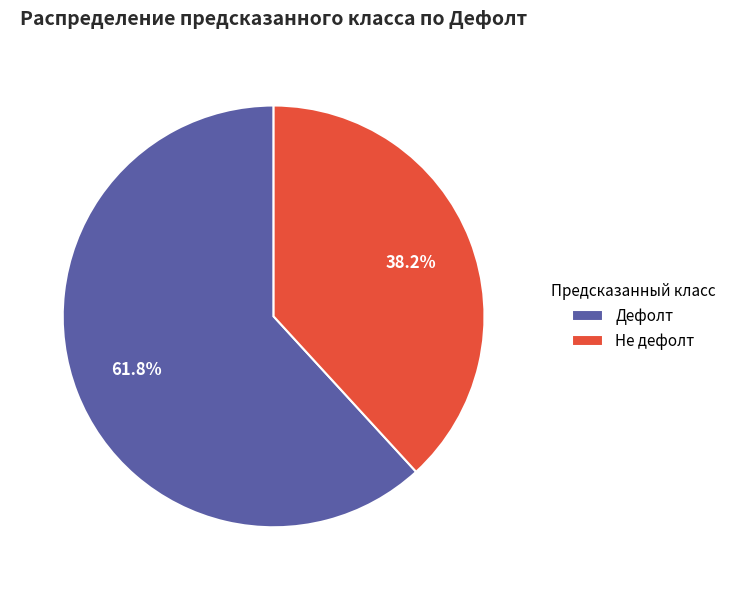

Does Дефолт represent more than half of the total?

Yes